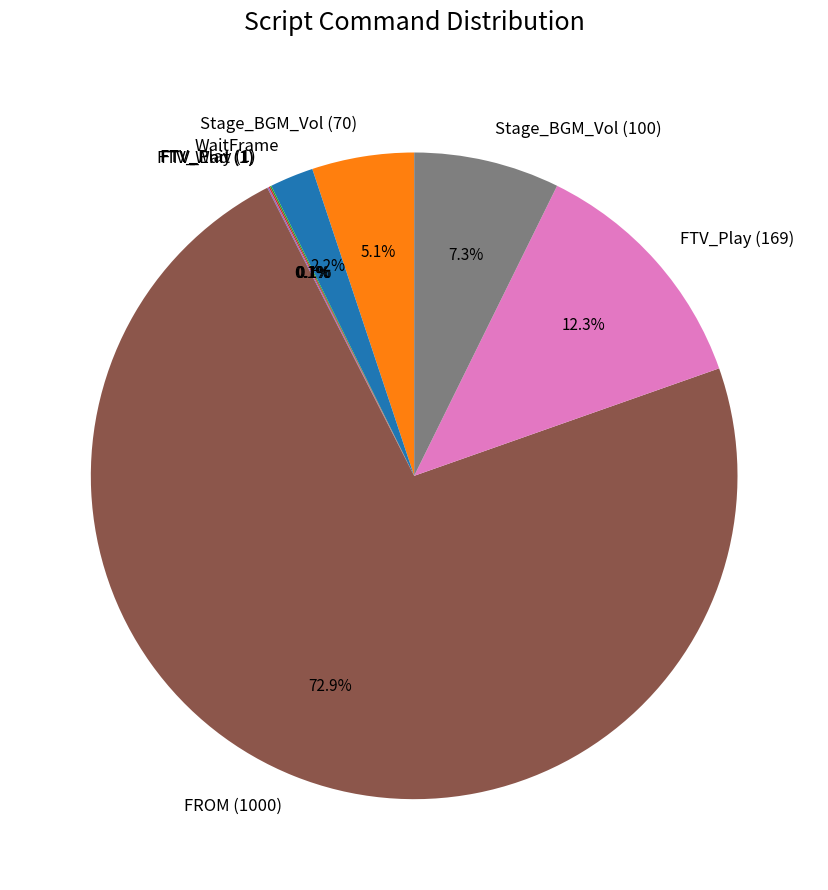

Is there any slice that represents more than half of the pie?

Yes